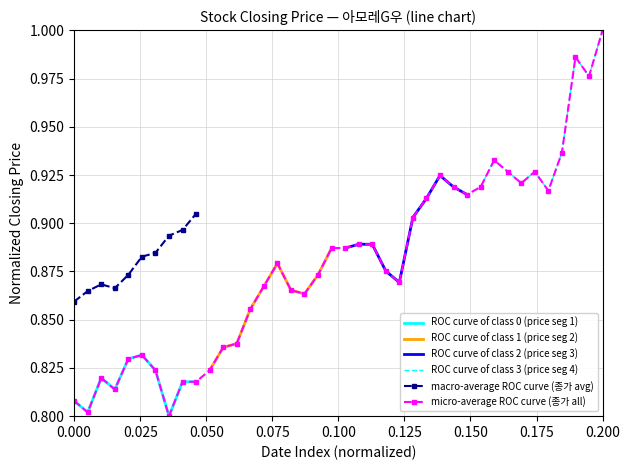

Reading right to left, what are all the values shown in this chart?

1.0	1.0	1.0	0.9	0.9	0.9	0.9	0.9	0.9	0.9	0.9	0.9	0.9	0.9	0.9	0.9	0.9	0.9	0.9	0.9	0.9	0.9	0.9	0.9	0.9	0.9	0.9	0.8	0.8	0.8	0.8	0.8	0.8	0.8	0.8	0.8	0.8	0.8	0.8	0.8